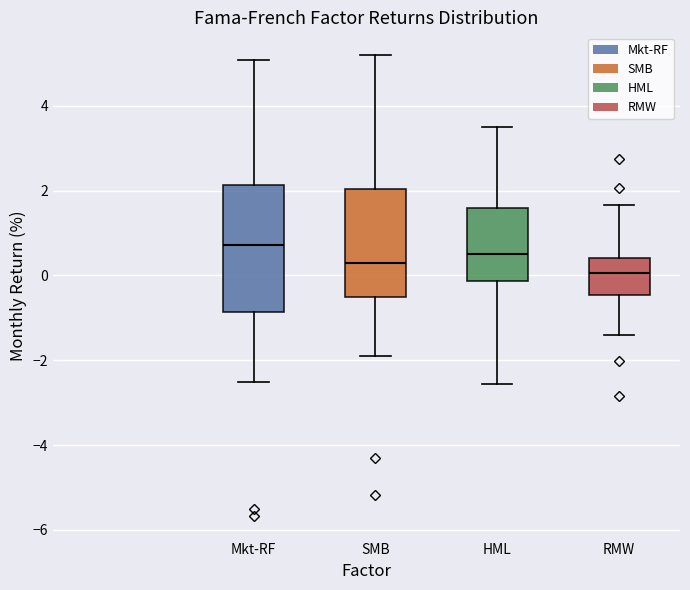

Reading left to right, read every box against the y-axis: the position of its median line, the range the box covers, and the ends of its whiskers. The values are not printed on the chart, so give them approximately, as read against the axis.

Mkt-RF: median 0.8, box -0.8 to 2.2, whiskers -2.6 to 5.0
SMB: median 0.4, box -0.4 to 2.0, whiskers -1.8 to 5.2
HML: median 0.6, box -0.2 to 1.6, whiskers -2.6 to 3.4
RMW: median 0.0, box -0.4 to 0.4, whiskers -1.4 to 1.6